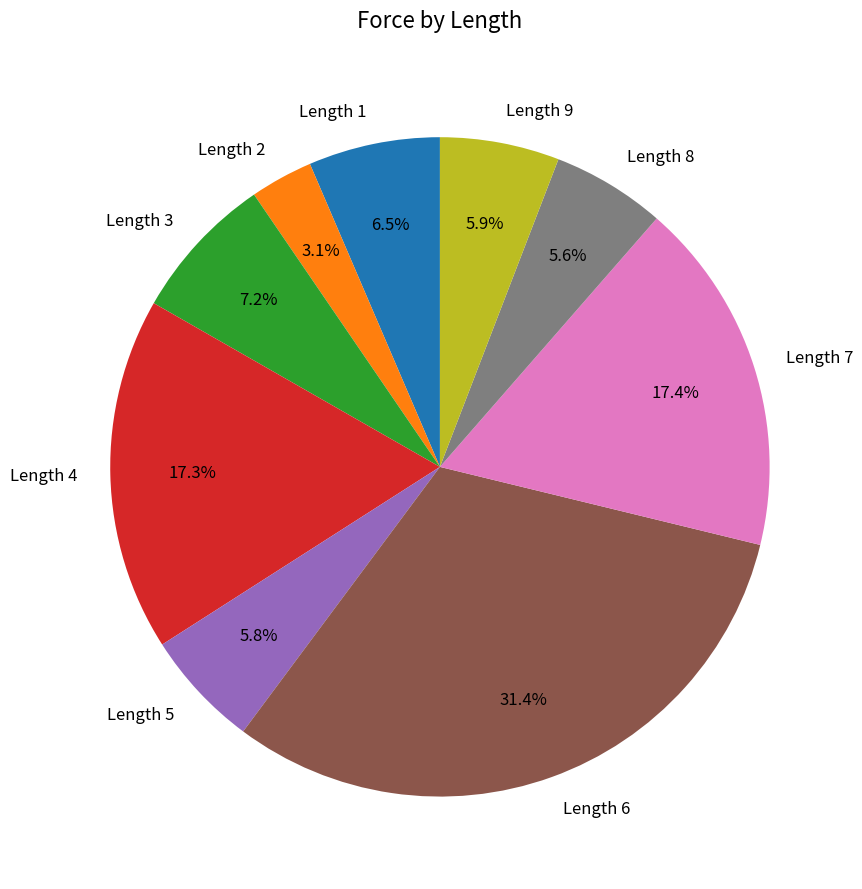

Is there any slice that represents more than half of the pie?

No